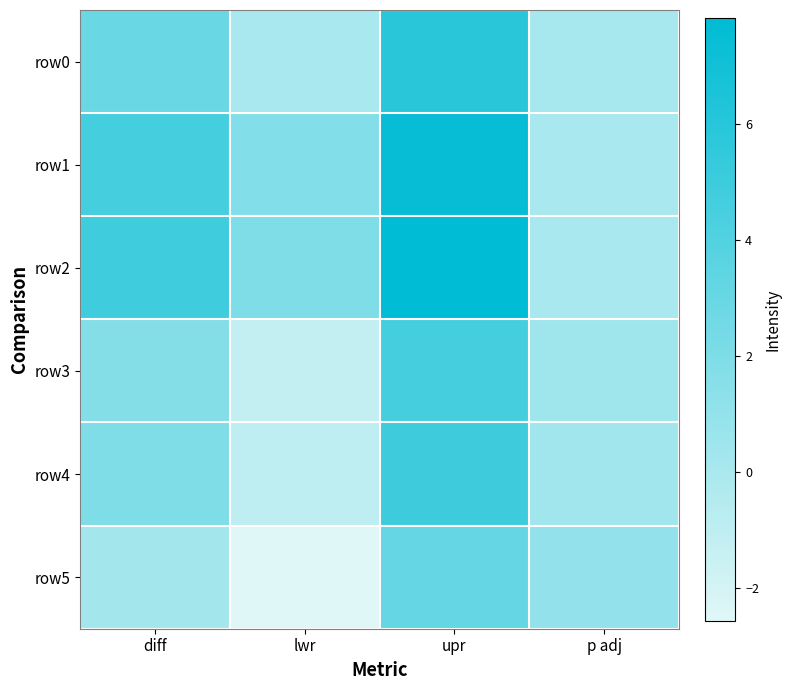

Which label corresponds to the smallest value in the chart?

lwr